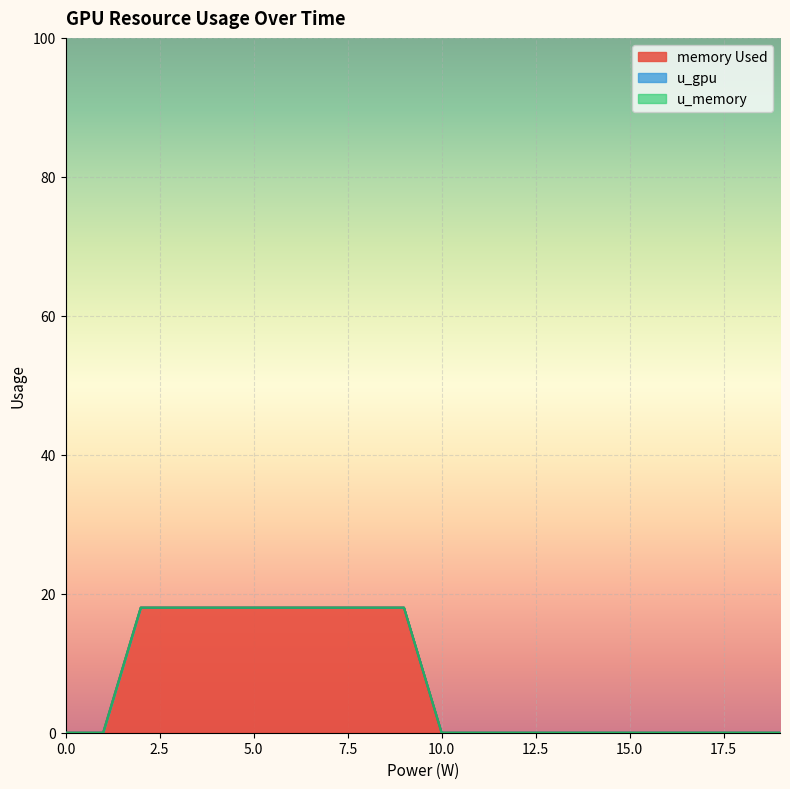

True or false: u_gpu and memory Used cross at least once.

False